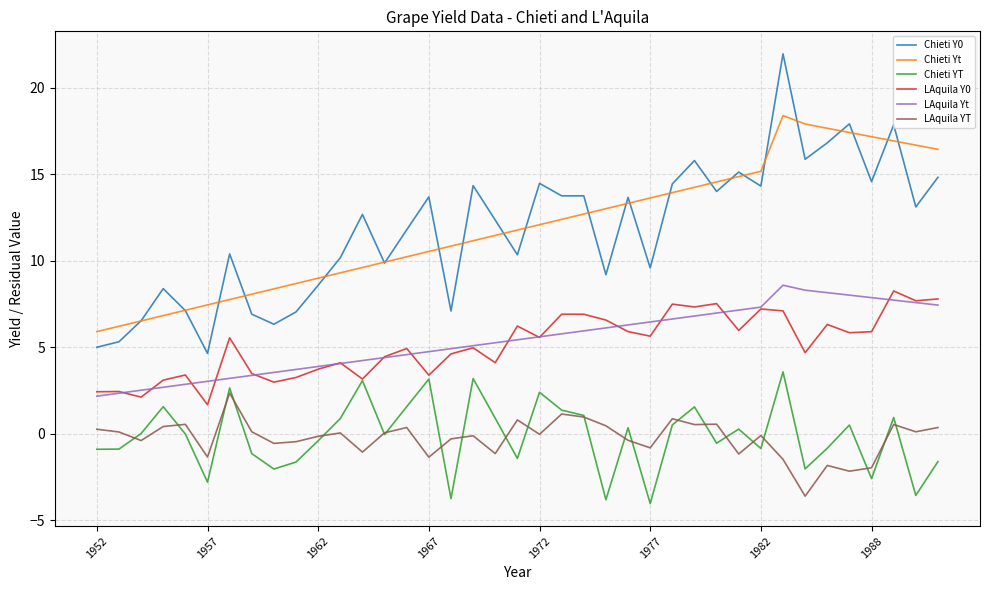

How many lines are shown in the chart?

6